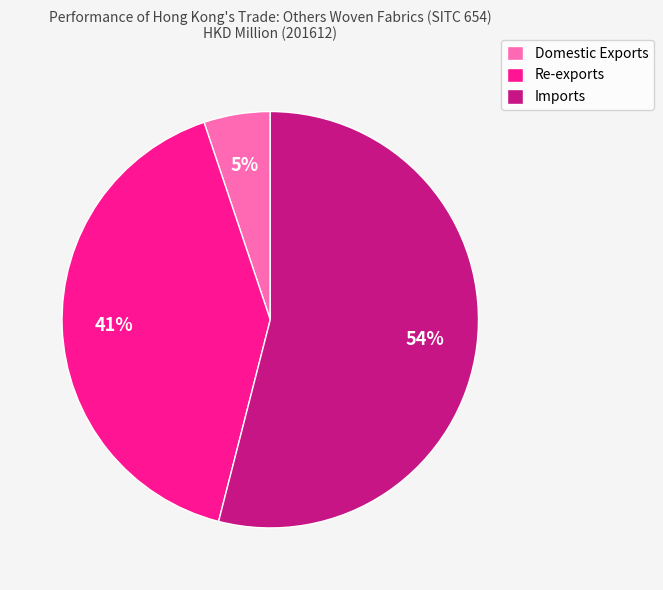

Between Imports and Domestic Exports, which is larger?

Imports